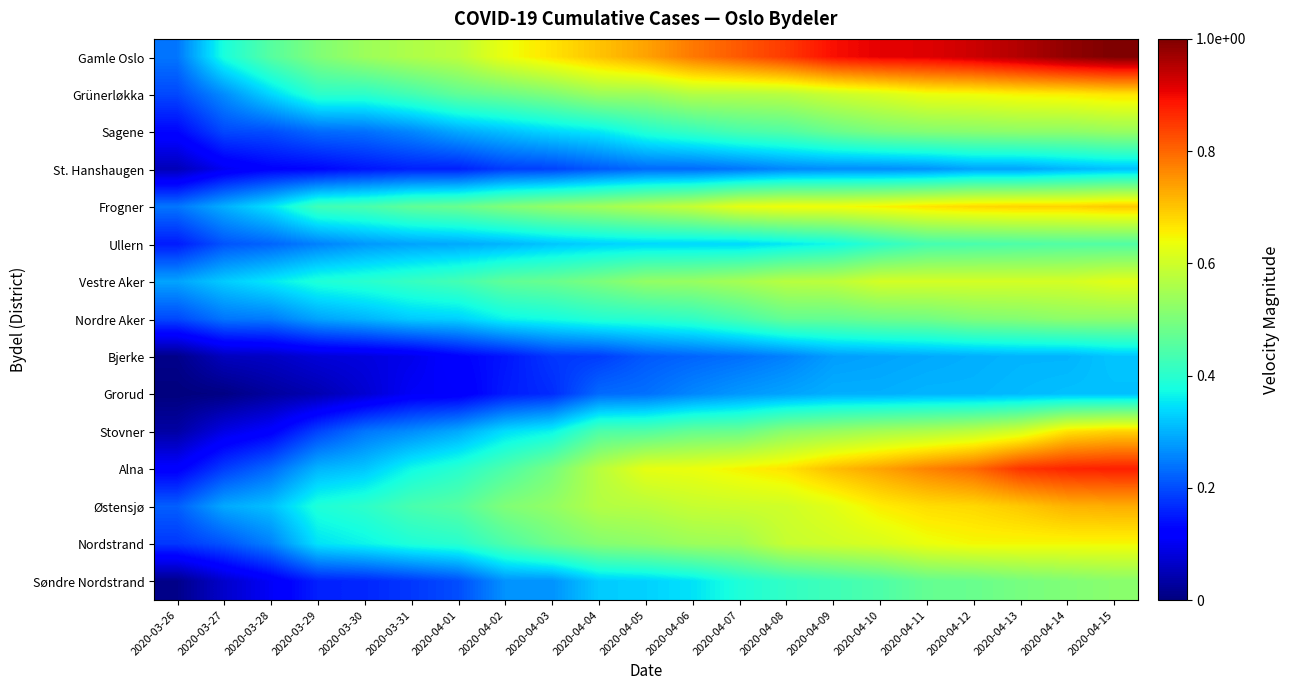

Which has a higher value, 2020-04-02 or 2020-04-15?

2020-04-15